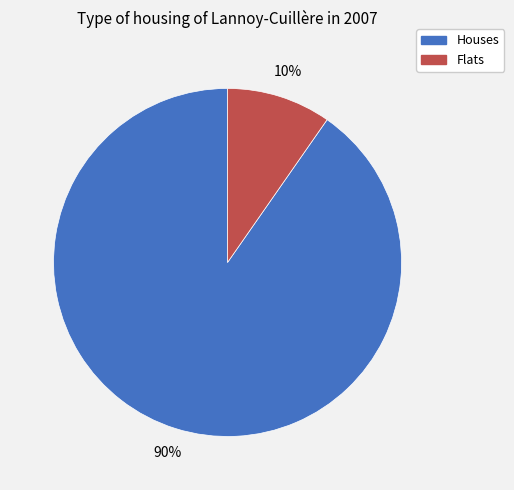

Which has a higher value, Houses or Flats?

Houses